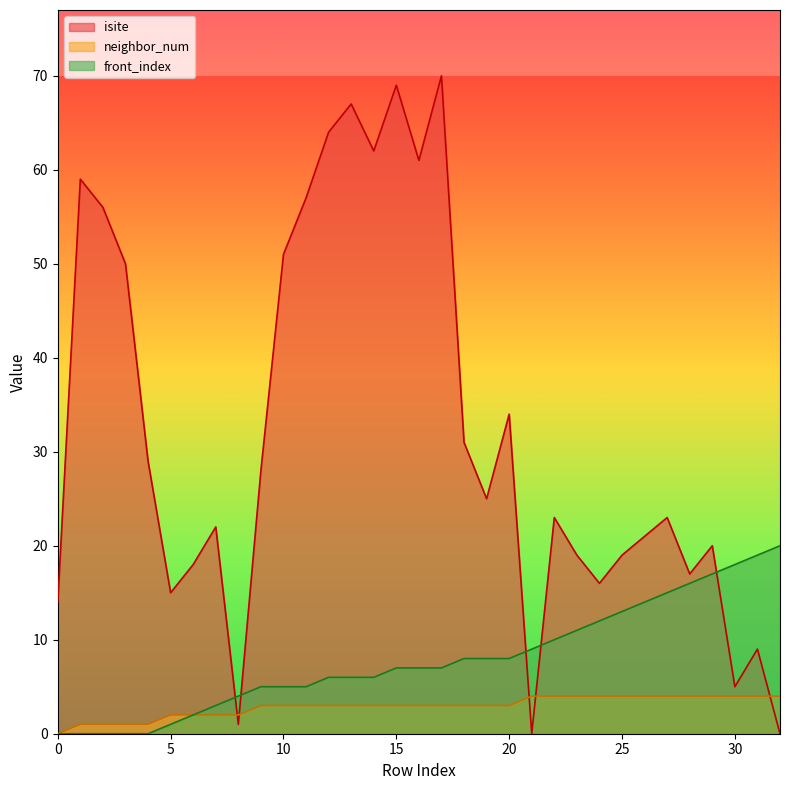

What is the difference between the maximum and minimum values in the front_index series?

20